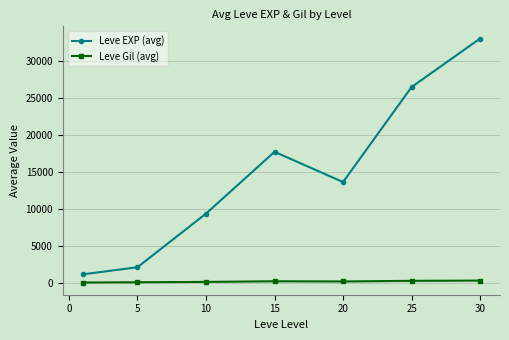

True or false: Leve EXP (avg) and Leve Gil (avg) intersect in this chart.

False